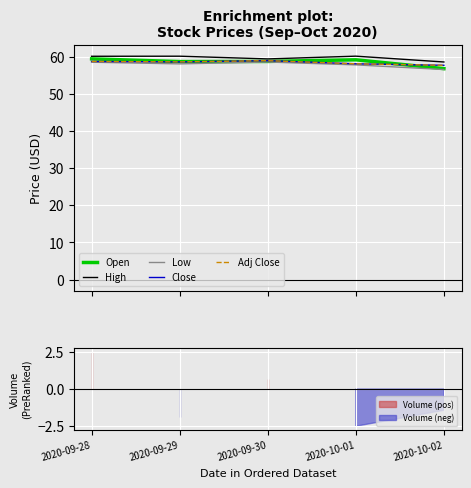

True or false: Low and Adj Close cross at least once.

False